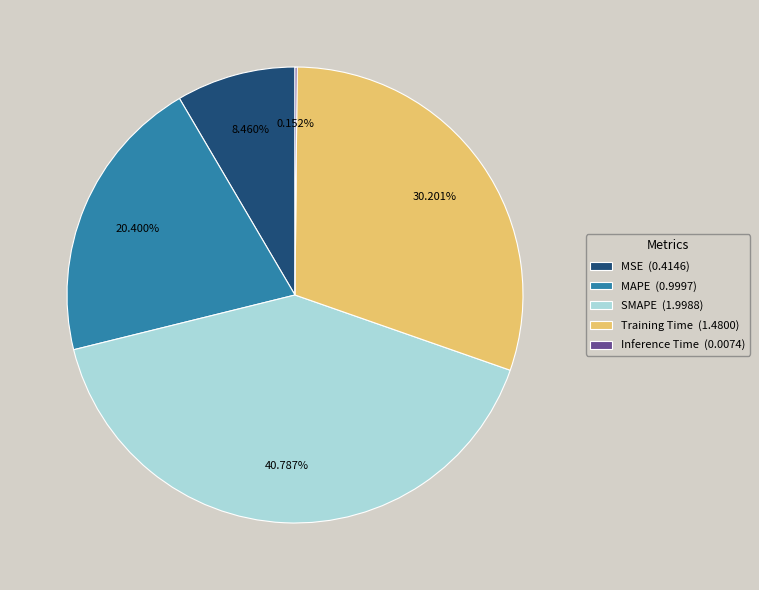

Which has a higher value, MSE (0.4146) or MAPE (0.9997)?

MAPE (0.9997)